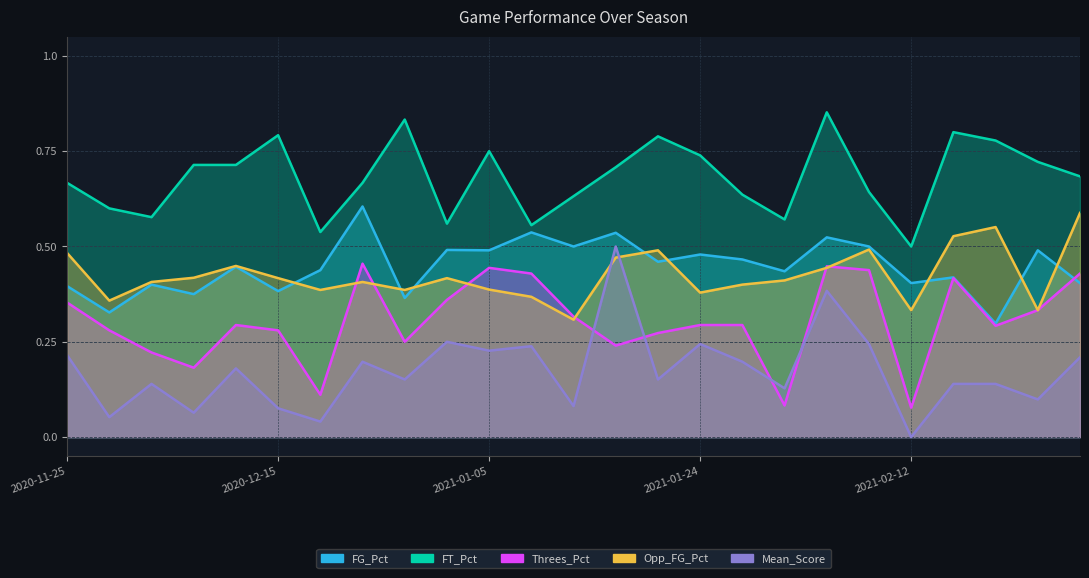

Reading left to right, list all the values displayed in this chart.

FG_Pct: 0.4	0.3	0.4	0.4	0.4	0.4	0.4	0.6	0.4	0.5	0.5	0.5	0.5	0.5	0.5	0.5	0.5	0.4	0.5	0.5	0.4	0.4	0.3	0.5	0.4
FT_Pct: 0.7	0.6	0.6	0.7	0.7	0.8	0.5	0.7	0.8	0.6	0.8	0.6	0.6	0.7	0.8	0.7	0.6	0.6	0.9	0.6	0.5	0.8	0.8	0.7	0.7
Threes_Pct: 0.4	0.3	0.2	0.2	0.3	0.3	0.1	0.5	0.2	0.4	0.4	0.4	0.3	0.2	0.3	0.3	0.3	0.1	0.4	0.4	0.1	0.4	0.3	0.3	0.4
Opp_FG_Pct: 0.5	0.4	0.4	0.4	0.4	0.4	0.4	0.4	0.4	0.4	0.4	0.4	0.3	0.5	0.5	0.4	0.4	0.4	0.4	0.5	0.3	0.5	0.6	0.3	0.6
Mean_Score: 0.2	0.1	0.1	0.1	0.2	0.1	0.0	0.2	0.2	0.2	0.2	0.2	0.1	0.5	0.2	0.2	0.2	0.1	0.4	0.2	0.0	0.1	0.1	0.1	0.2